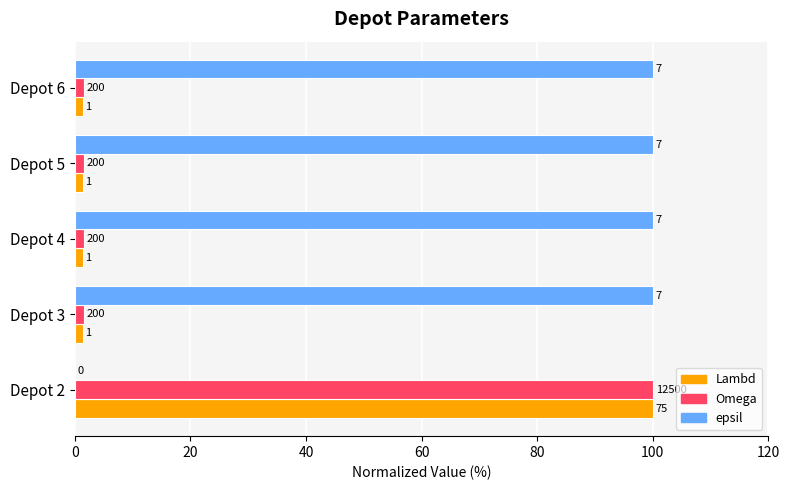

At how many categories does at least one series exceed 40?

5